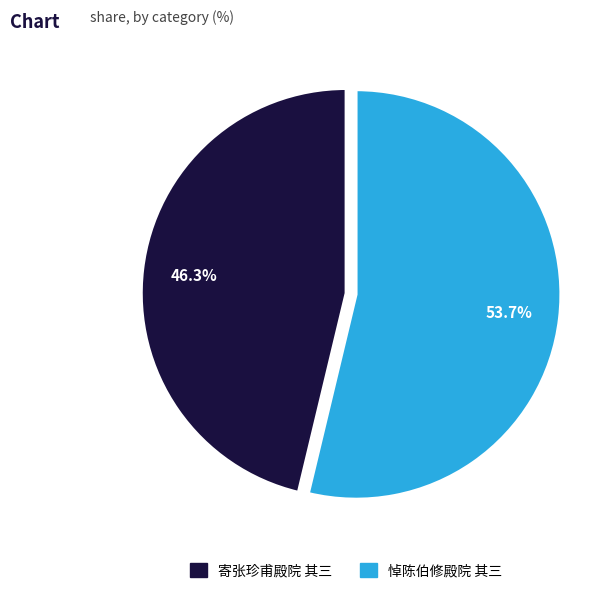

To the nearest percent, what is the difference between the largest and smallest slice percentages?

7%